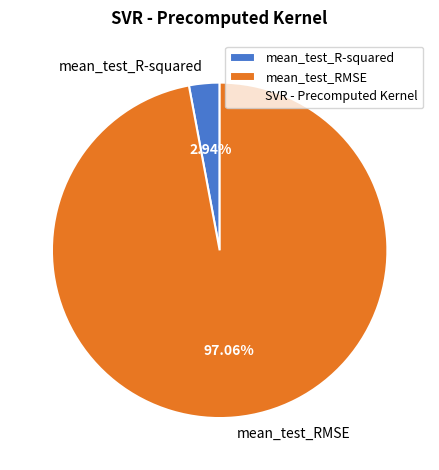

Which category has the smallest portion of the pie?

mean_test_R-squared